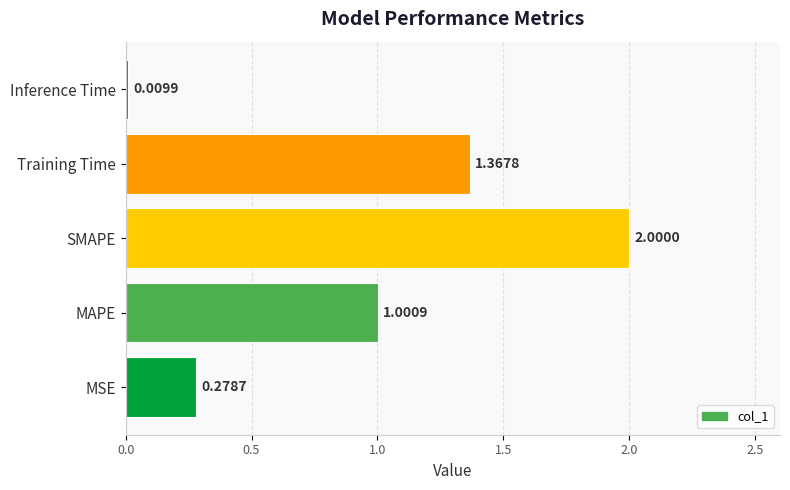

Rank the categories by value from highest to lowest.

SMAPE, Training Time, MAPE, MSE, Inference Time